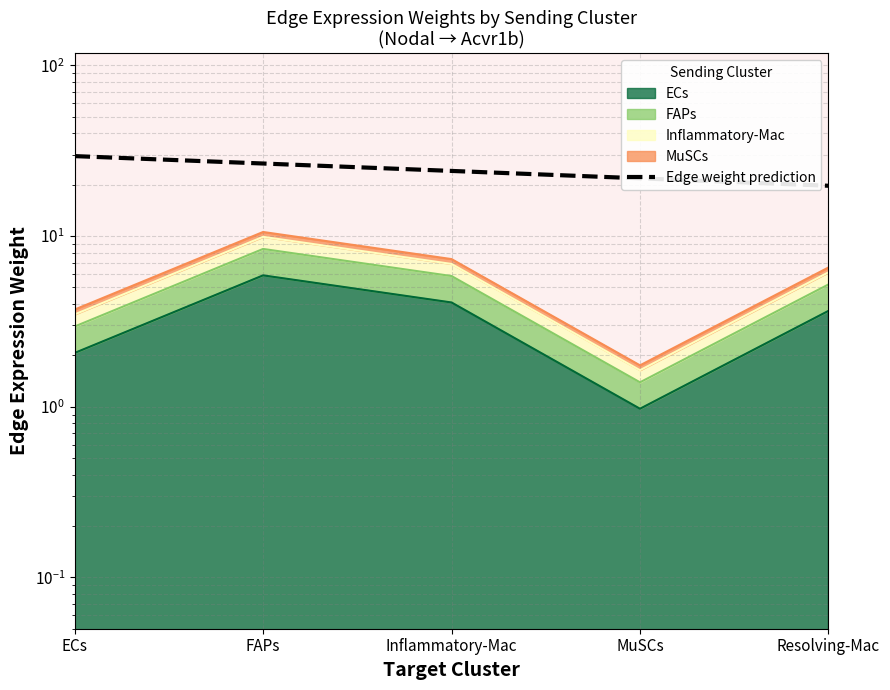

Does the chart display data point markers on the line(s)?

No